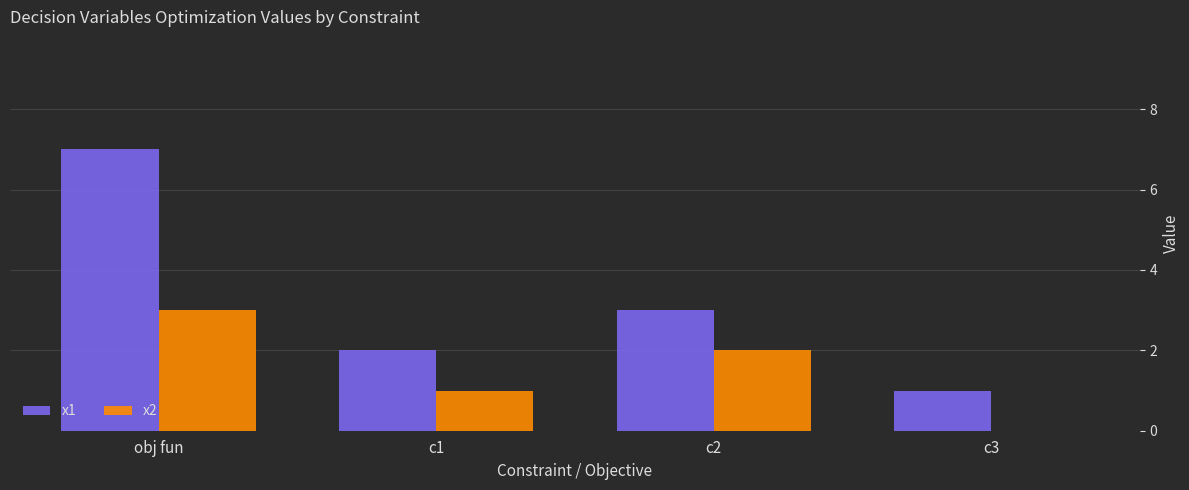

Which label corresponds to the largest value in the chart?

obj fun